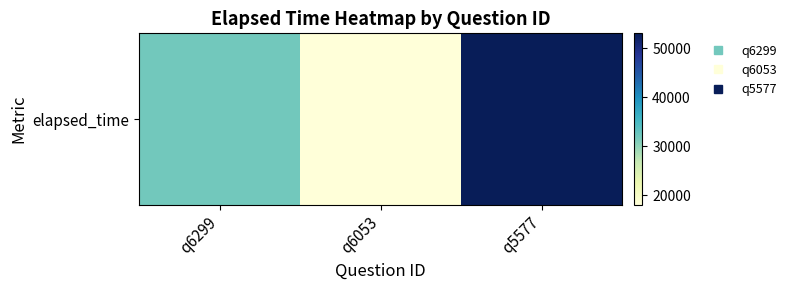

Which label corresponds to the smallest value in the chart?

q6053